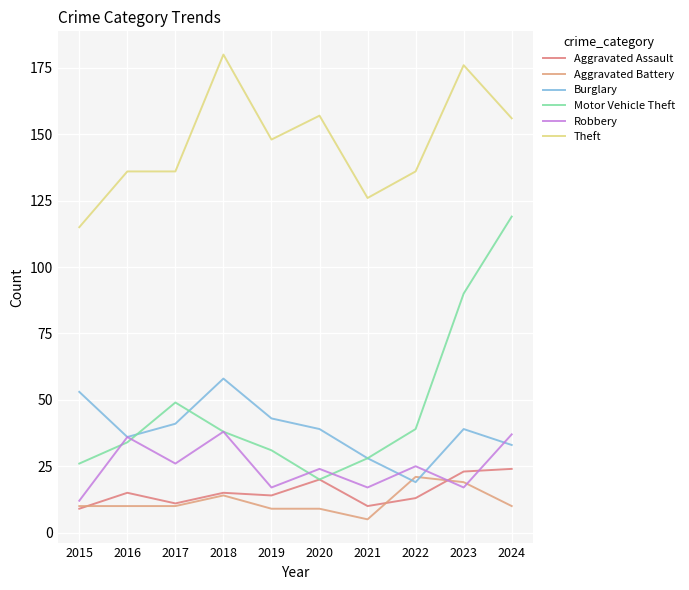

Where is the first local maximum for Robbery?

2016